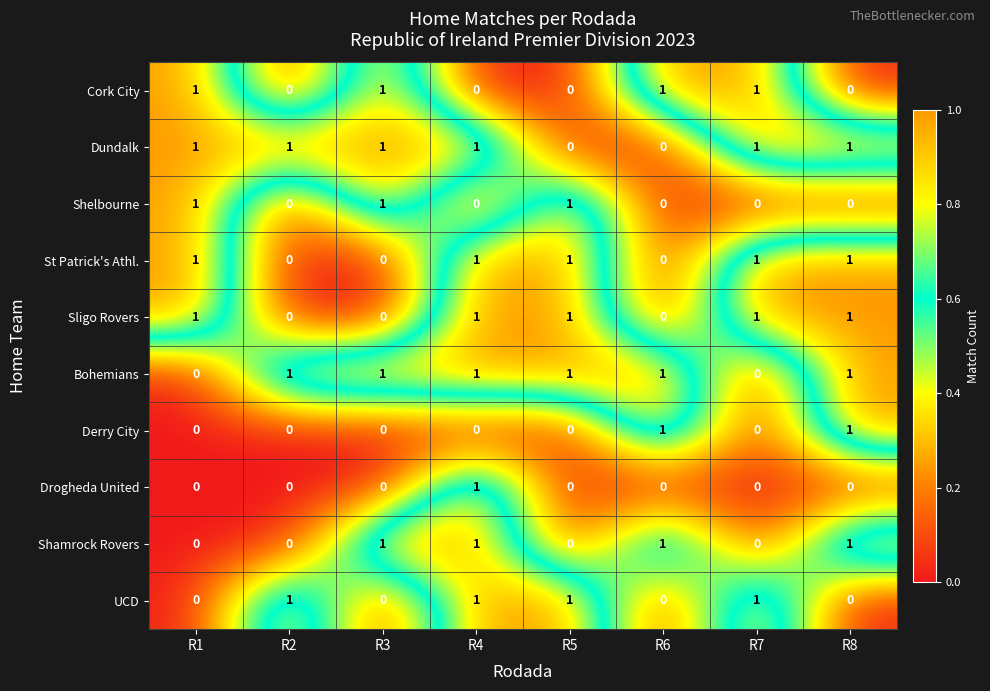

At how many categories does at least one series exceed 0?

8